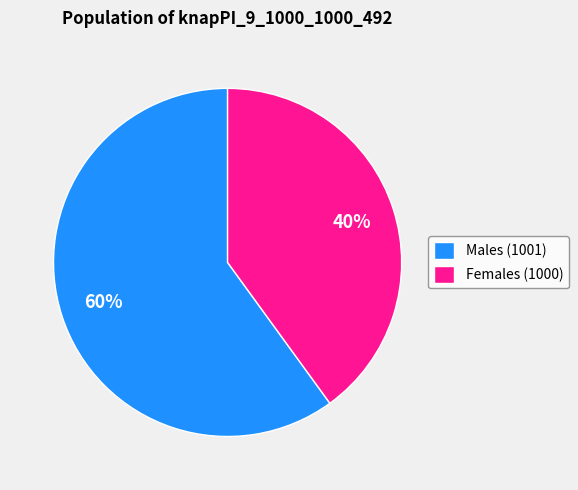

To the nearest percent, what percentage of the pie is Females (1000)?

40%